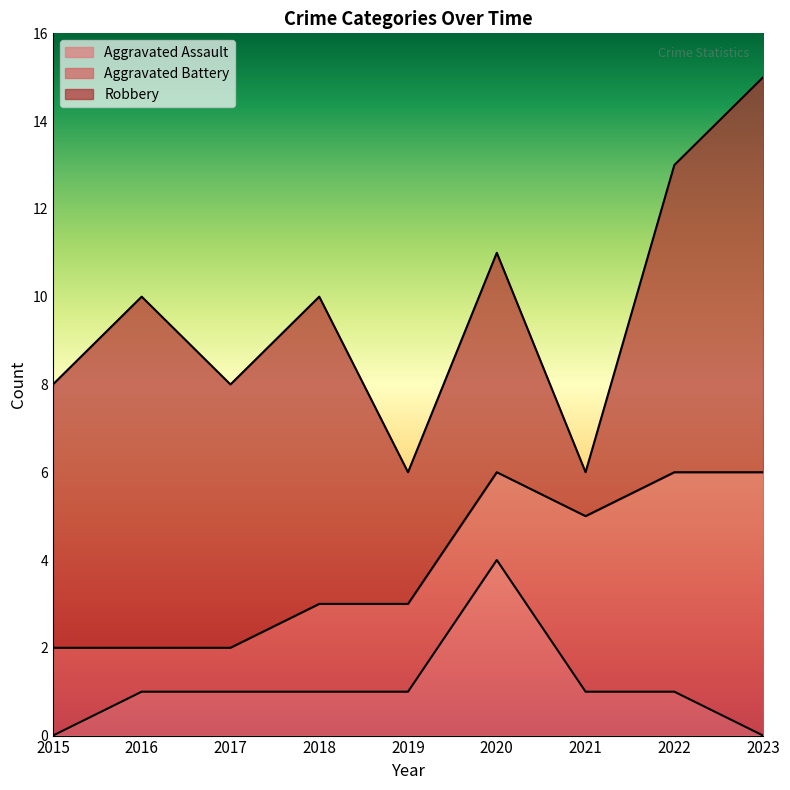

How many Aggravated Assault values are between 1 and 2?

6